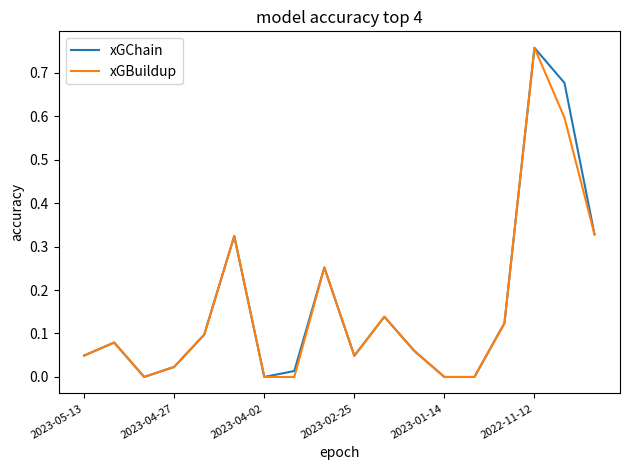

Reading right to left, transcribe all the data shown in this chart.

xGChain: 0.3	0.7	0.8	0.1	0.0	0.0	0.1	0.1	0.0	0.3	0.0	0.0	0.3	0.1	0.0	0.0	0.1	0.0
xGBuildup: 0.3	0.6	0.8	0.1	0.0	0.0	0.1	0.1	0.0	0.3	0.0	0.0	0.3	0.1	0.0	0.0	0.1	0.0